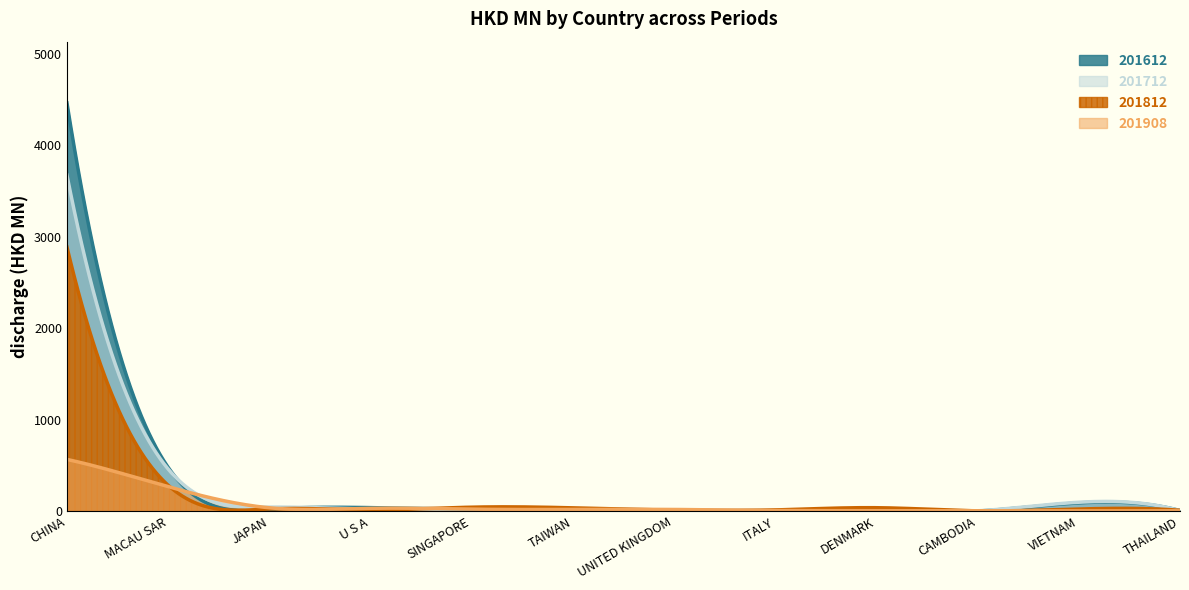

What is the highest value of the 201908 series?

566.5